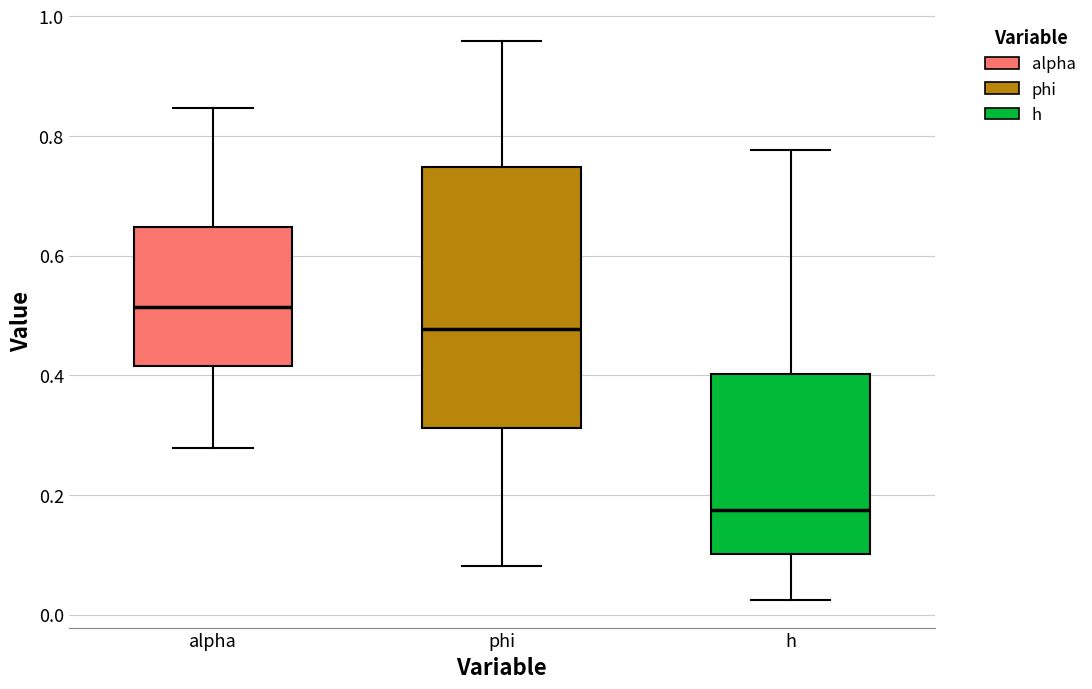

Reading left to right, read every box against the y-axis: the position of its median line, the range the box covers, and the ends of its whiskers. The values are not printed on the chart, so give them approximately, as read against the axis.

alpha: median 0.52, box 0.42 to 0.64, whiskers 0.28 to 0.84
phi: median 0.48, box 0.32 to 0.74, whiskers 0.08 to 0.96
h: median 0.18, box 0.10 to 0.40, whiskers 0.02 to 0.78